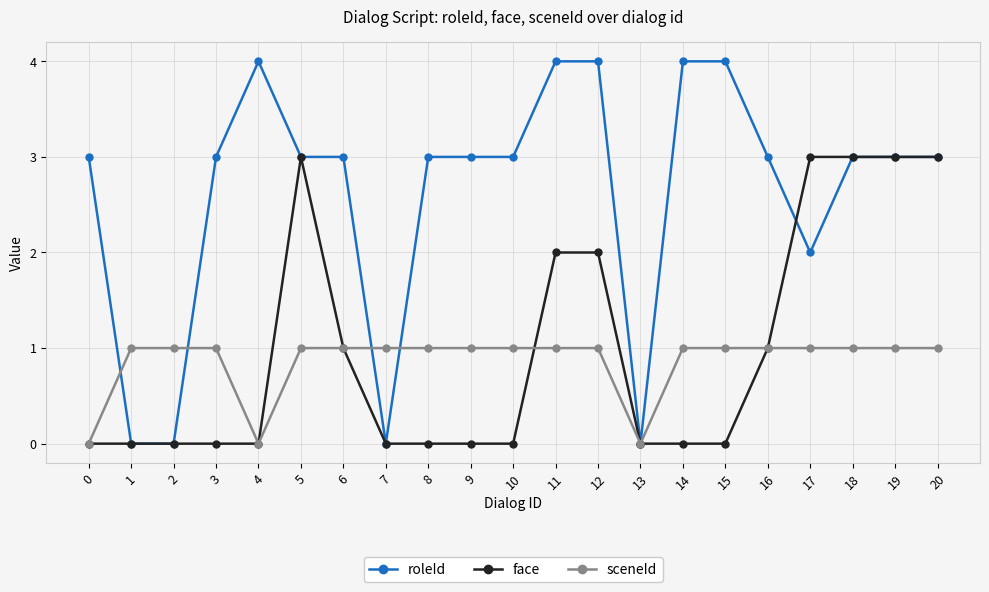

What is the maximum value for roleId?

4